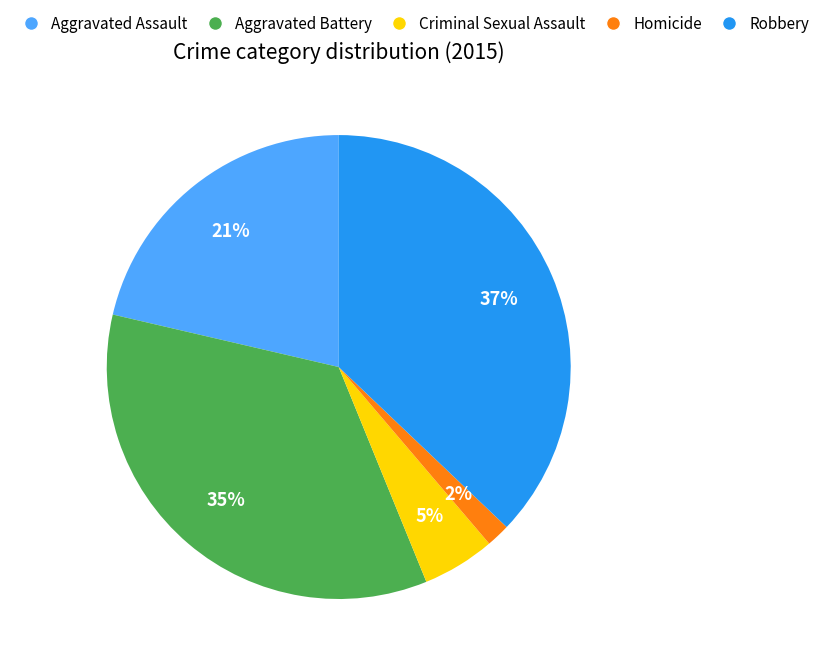

True or false: Aggravated Assault accounts for 31% of the total.

False